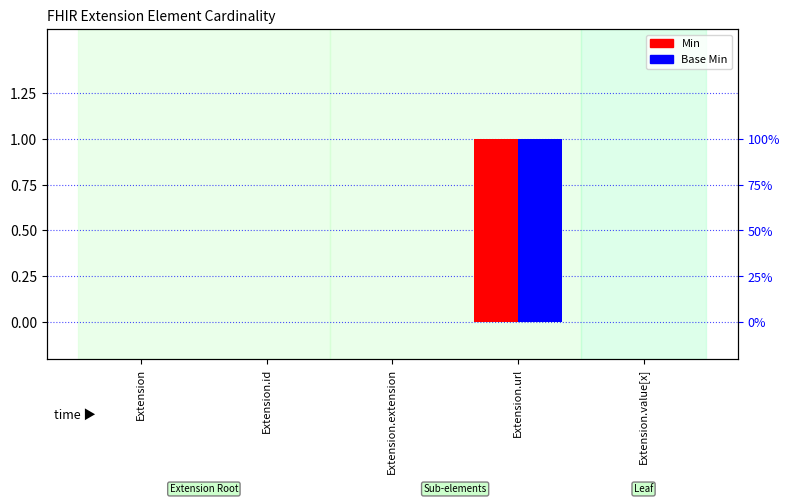

What are all the series names shown in the legend?

Min, Base Min